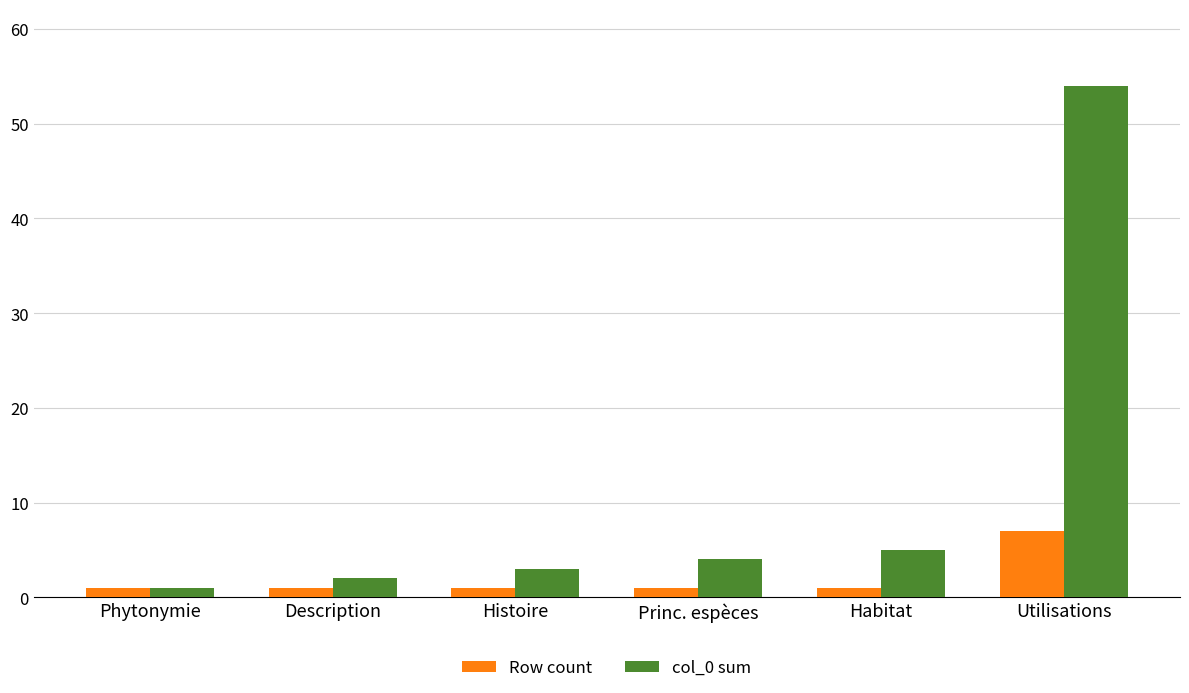

What position from the right is Utilisations?

1